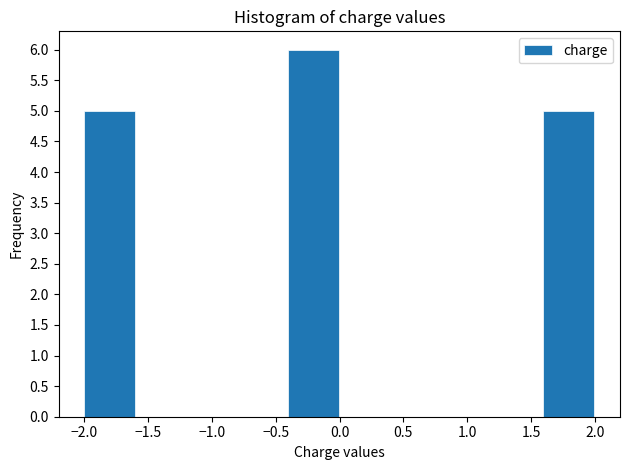

Over which range of the x-axis is the bar tallest?

-0.4 to 0.0